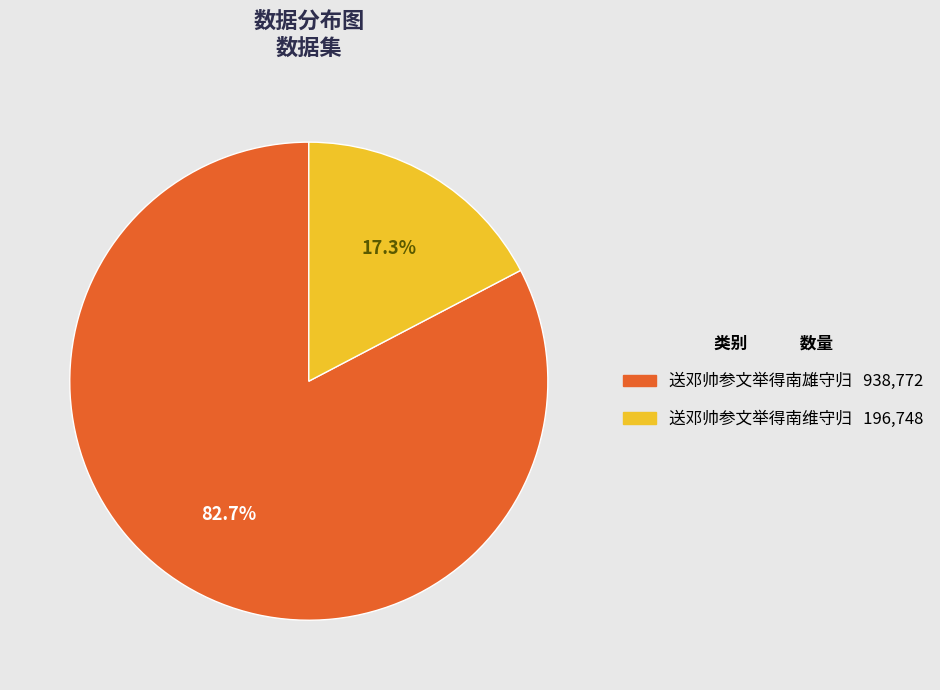

Rank the categories by value from highest to lowest.

送邓帅参文举得南雄守归, 送邓帅参文举得南维守归